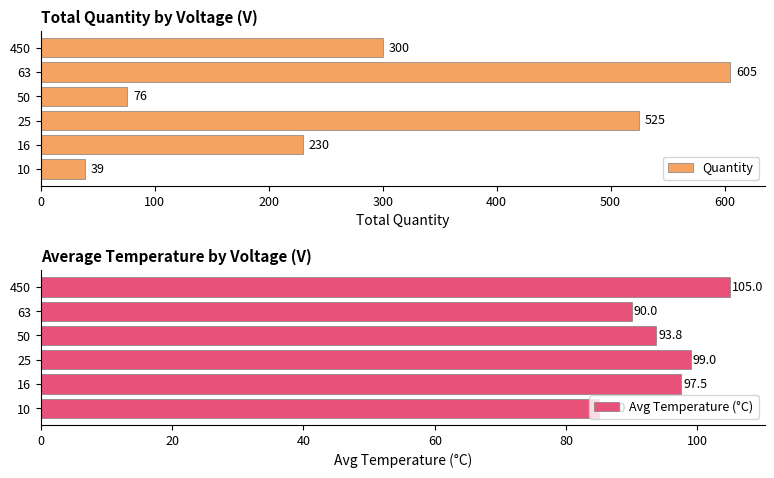

Is it true that Quantity equals 384.3 at 16?

False